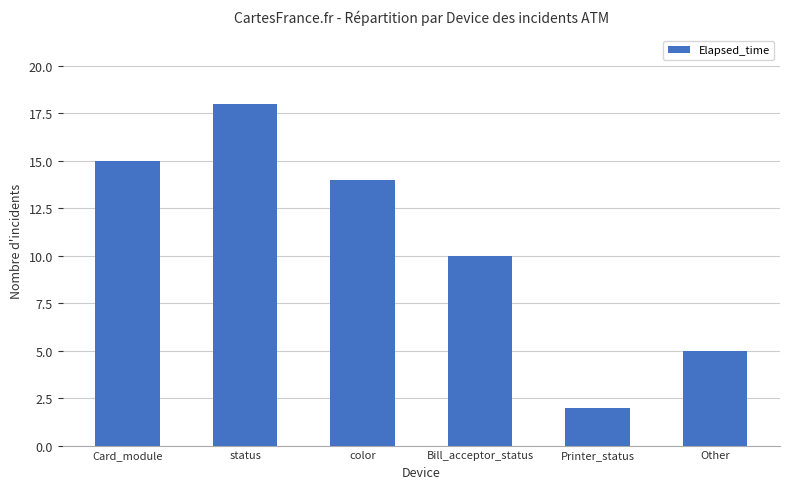

Reading right to left, extract all data points from this chart.

Other=5	Printer_status=2	Bill_acceptor_status=10	color=14	status=18	Card_module=15